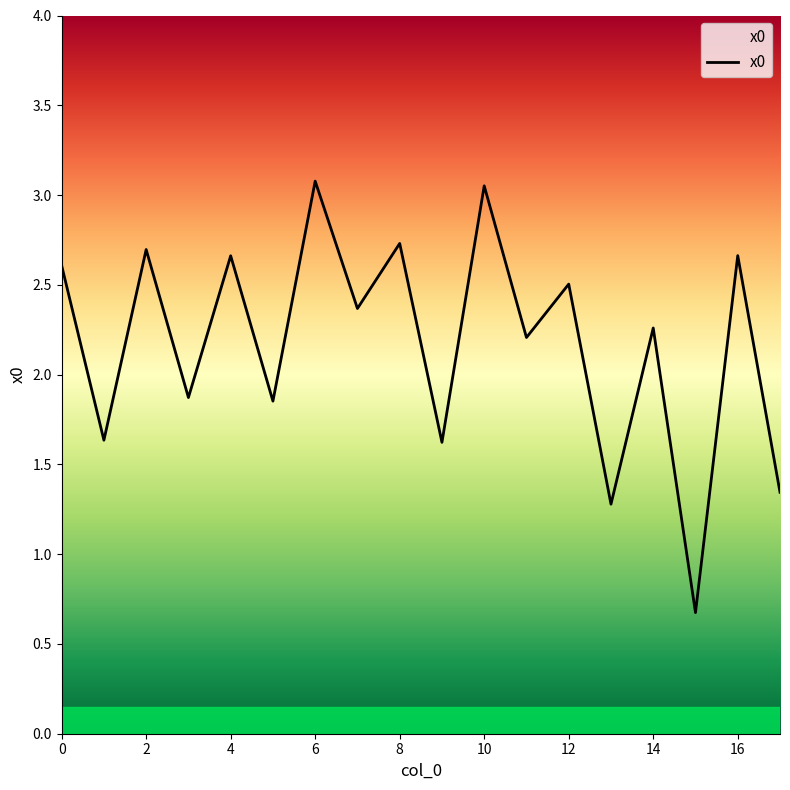

What is the minimum value shown in the chart?

0.7